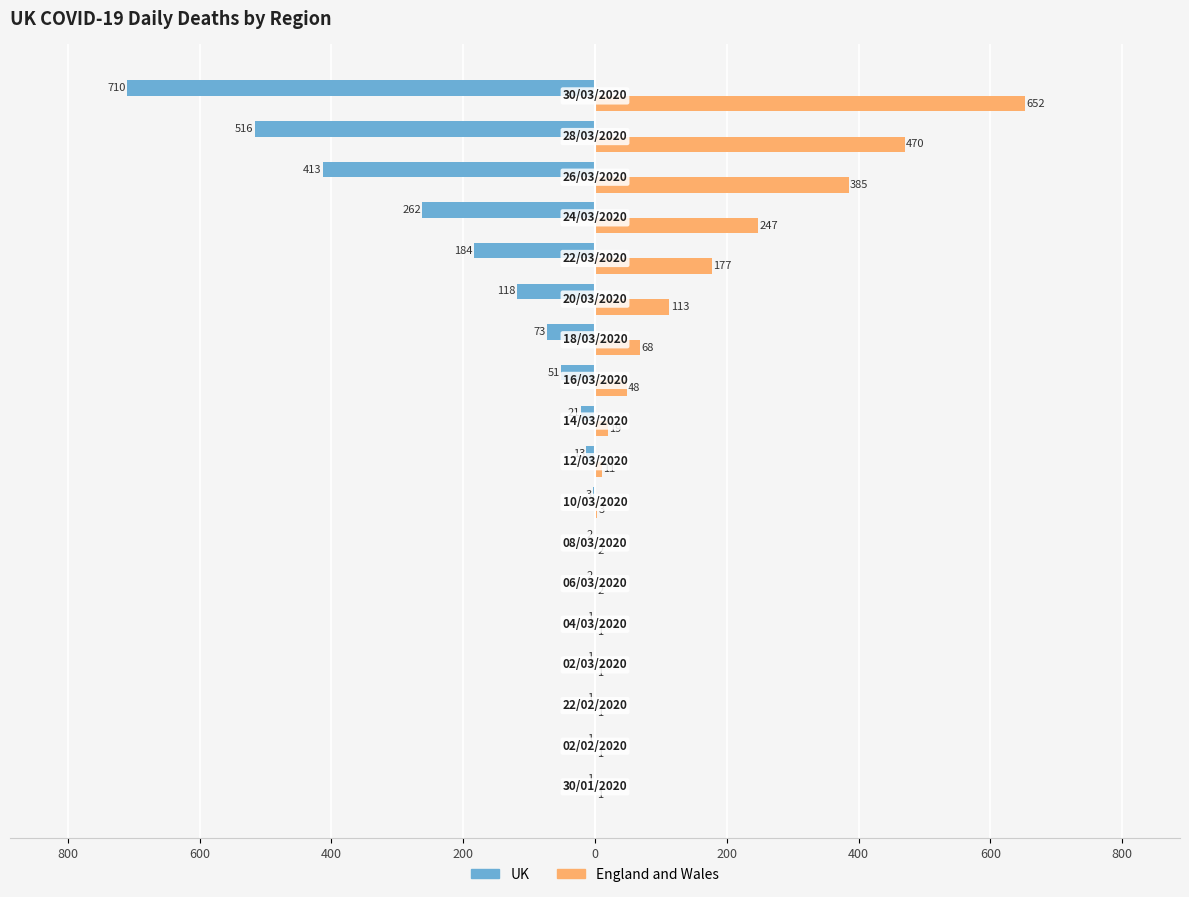

What are all the series names shown in the legend?

UK, England and Wales